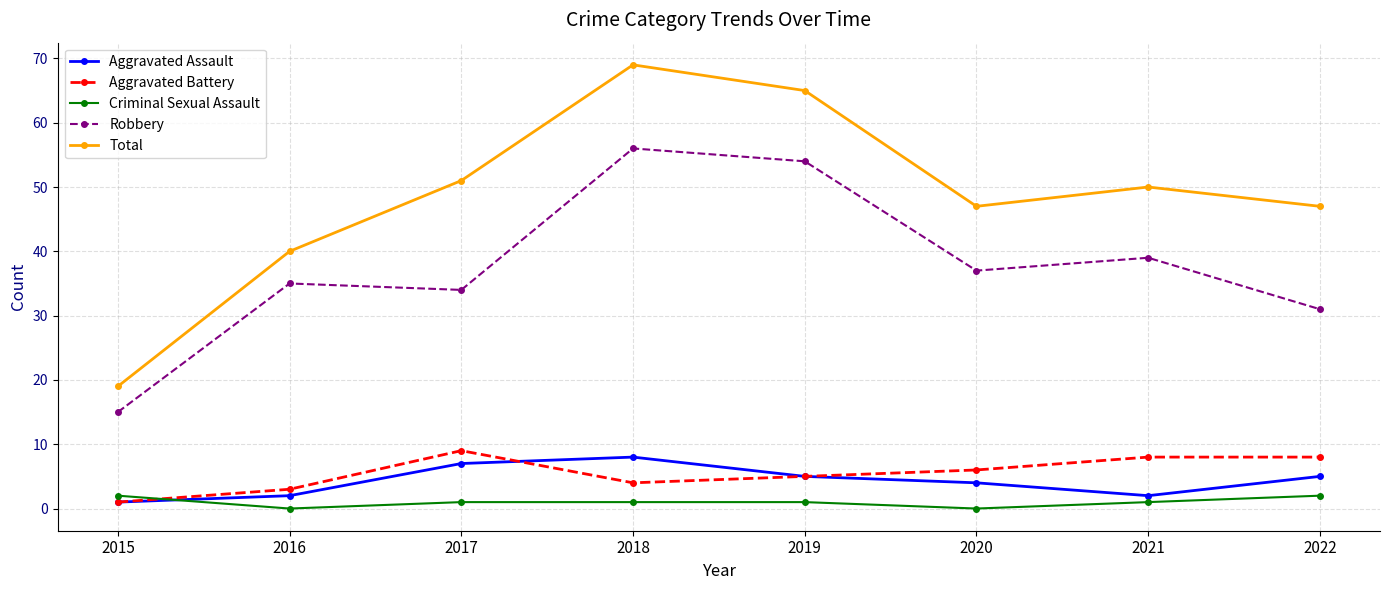

How many Aggravated Assault values are between 2 and 7?

6